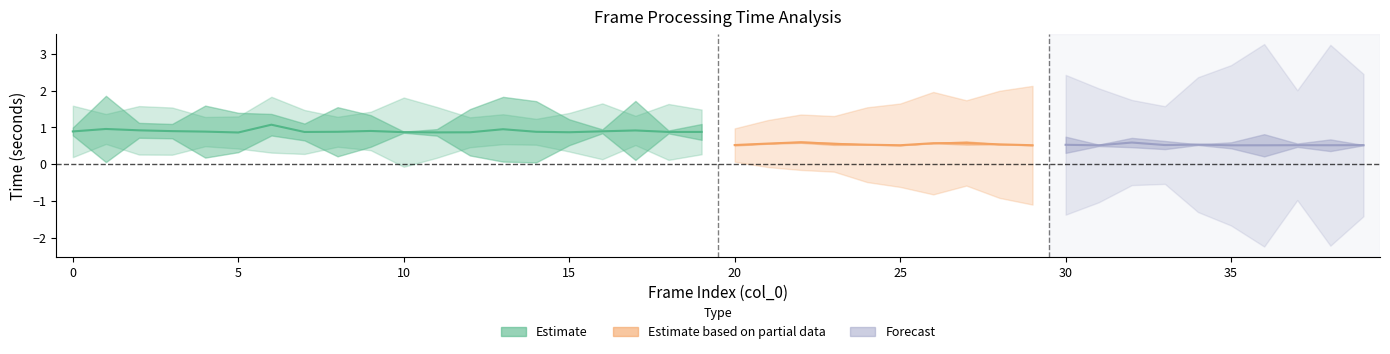

Reading left to right, list all the values displayed in this chart.

frame_process_time: 0=0.9	1=1.0	2=0.9	3=0.9	4=0.9	5=0.9	6=1.1	7=0.9	8=0.9	9=0.9	10=0.9	11=0.9	12=0.9	13=0.9	14=0.9	15=0.9	16=0.9	17=0.9	18=0.9	19=0.9	20=0.5	21=0.6	22=0.6	23=0.6	24=0.5	25=0.5	26=0.6	27=0.6	28=0.5	29=0.5	30=0.5	31=0.5	32=0.6	33=0.5	34=0.5	35=0.5	36=0.5	37=0.5	38=0.5	39=0.5
predict_time: 0=0.7	1=0.4	2=0.7	3=0.6	4=0.4	5=0.4	6=0.8	7=0.6	8=0.4	9=0.5	10=0.9	11=0.7	12=0.4	13=0.4	14=0.4	15=0.5	16=0.8	17=0.4	18=0.8	19=0.6	20=0.5	21=0.5	22=0.5	23=0.5	24=0.5	25=0.5	26=0.6	27=0.5	28=0.5	29=0.5	30=0.8	31=0.6	32=0.4	33=0.4	34=0.6	35=0.7	36=0.8	37=0.4	38=0.7	39=0.5
error: 0=0.0	1=0.3	2=0.1	3=0.1	4=0.2	5=0.2	6=0.1	7=0.1	8=0.2	9=0.1	10=0.0	11=0.0	12=0.2	13=0.3	14=0.3	15=0.1	16=0.0	17=0.3	18=0.0	19=0.1	20=0.0	21=0.0	22=0.0	23=0.0	24=0.0	25=0.0	26=0.0	27=0.0	28=0.0	29=0.0	30=0.1	31=0.0	32=0.0	33=0.0	34=0.0	35=0.0	36=0.1	37=0.0	38=0.0	39=0.0